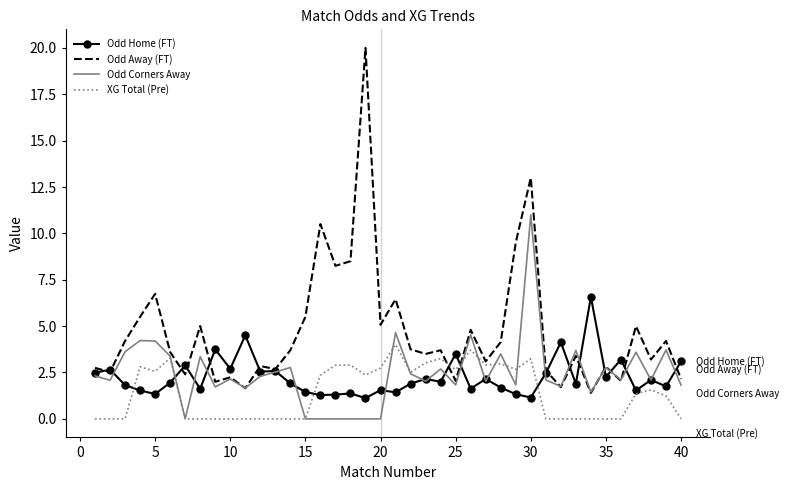

What is the maximum value shown in the chart?

20.0